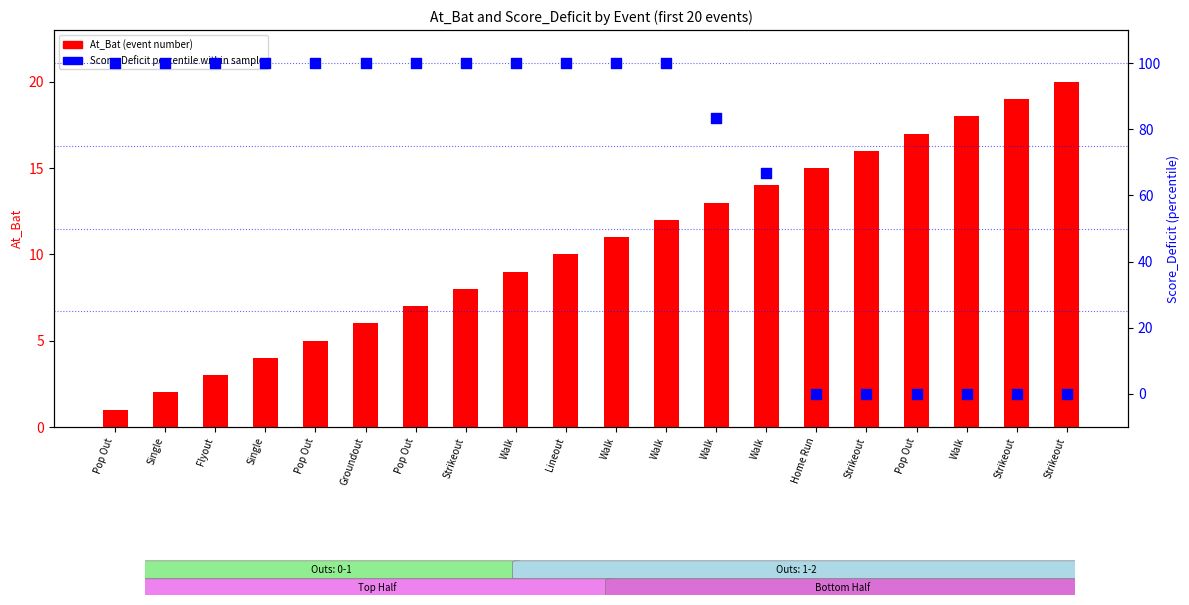

What is the total value across all series at Pop Out?

101.0